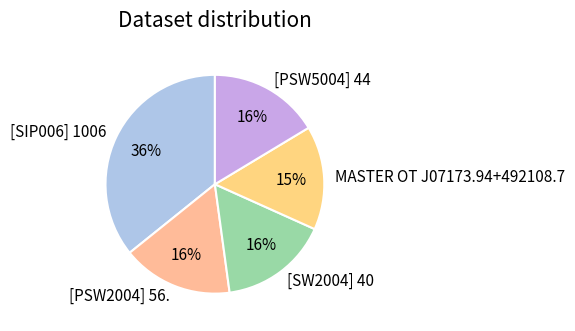

The [SIP006] 1006 slice represents 47% of the pie. True or false?

False